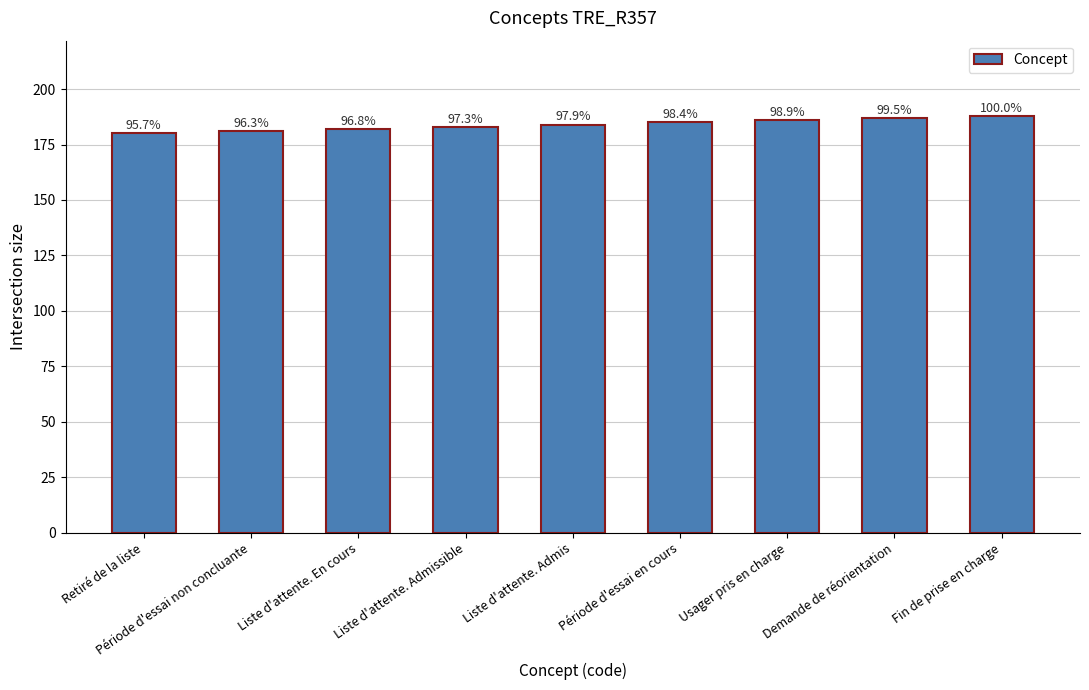

Does the chart contain any negative values?

No